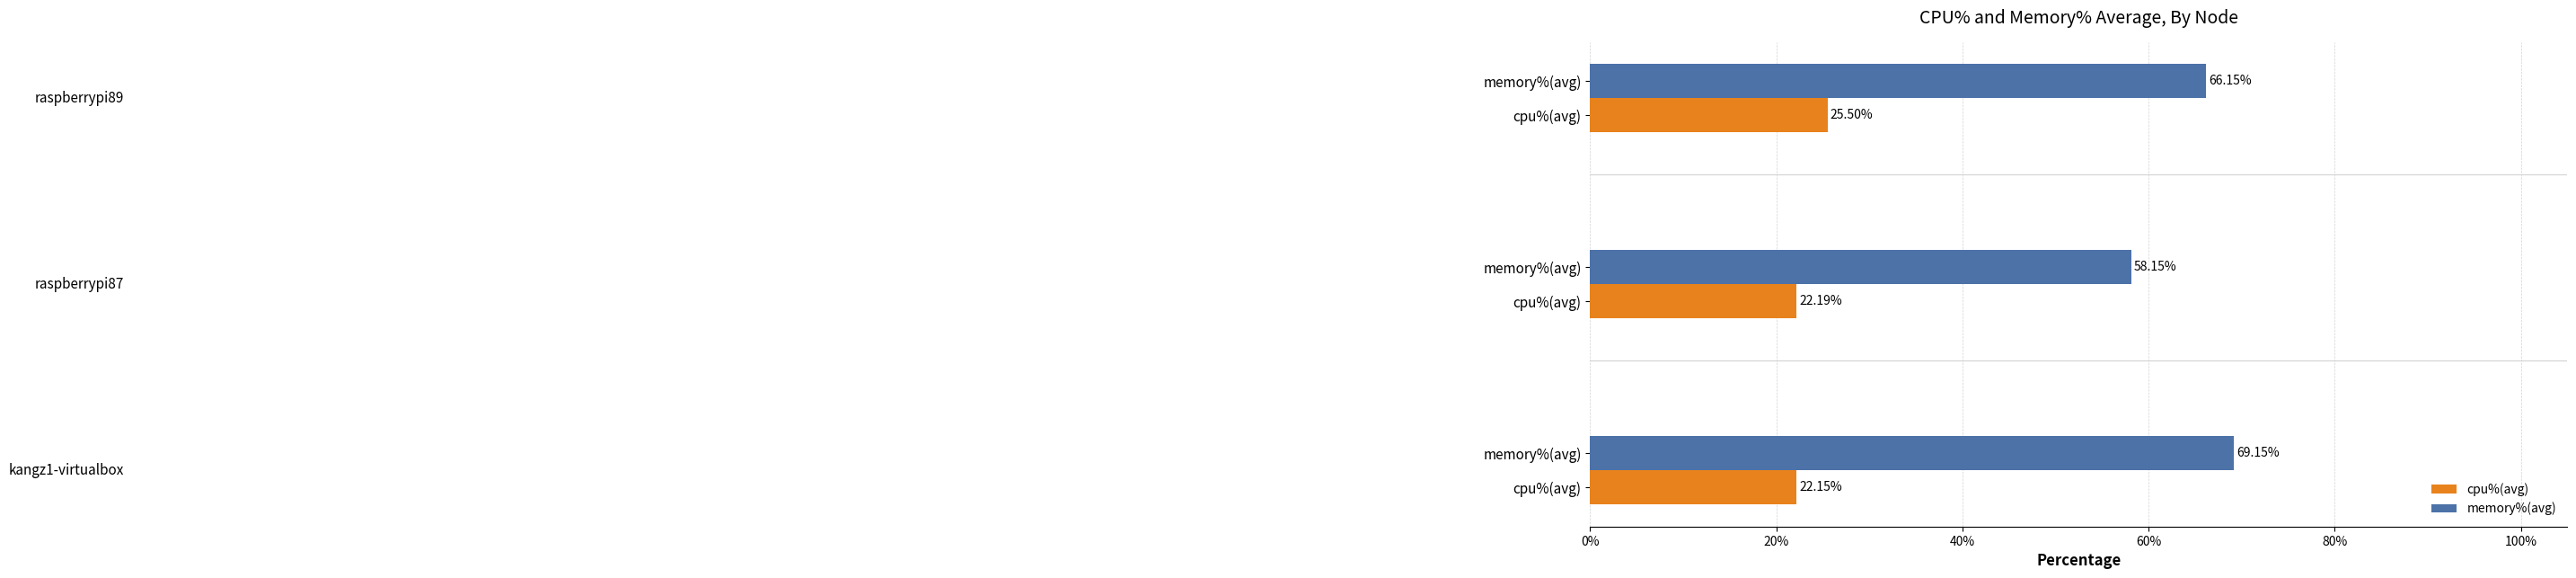

What is the difference between the maximum and second lowest values in the cpu%(avg) series?

3.3